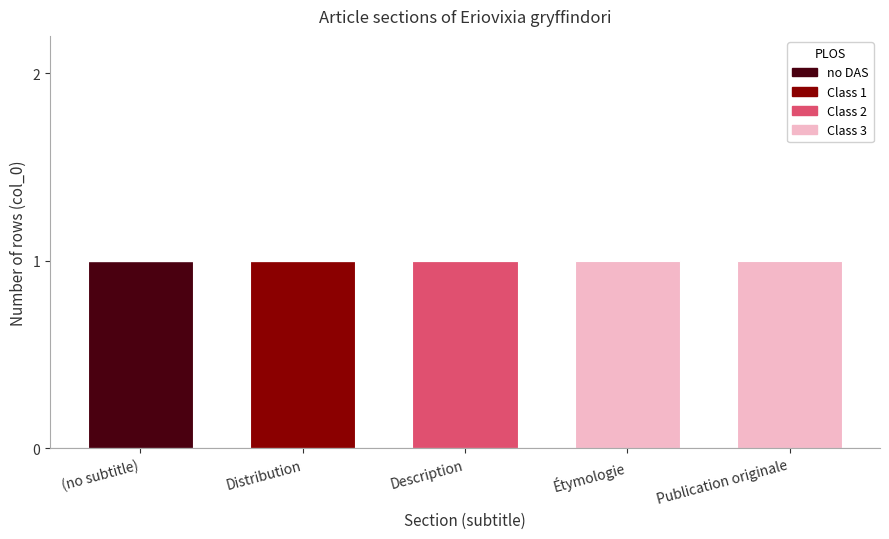

Which category has the highest value in the no DAS series?

(no subtitle)